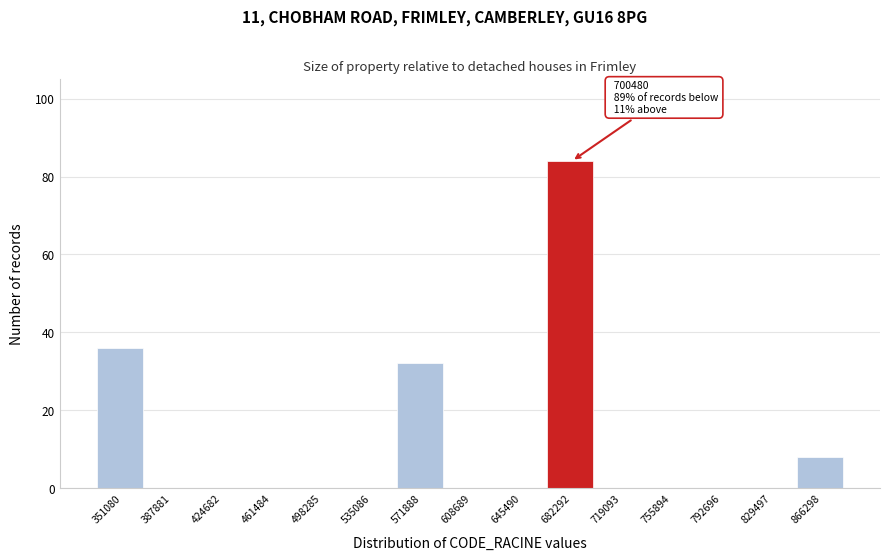

Reading left to right, list all the values displayed in this chart.

351080=36	387881=0	424682=0	461484=0	498285=0	535086=0	571888=32	608689=0	645490=0	682292=84	719093=0	755894=0	792696=0	829497=0	866298=8